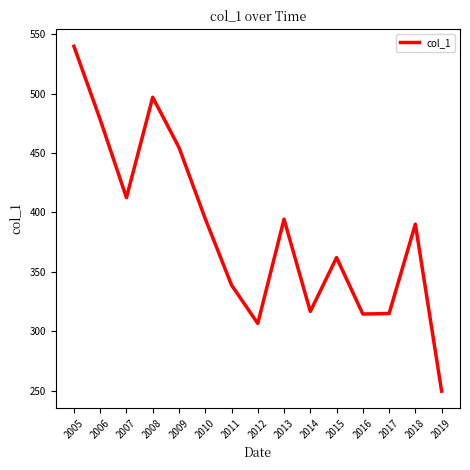

What is the greatest value displayed?

539.9